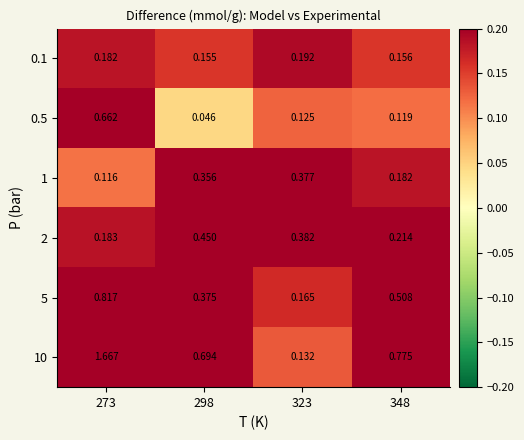

Is the value of 5 at 348 greater than the value of 10 at 323?

Yes